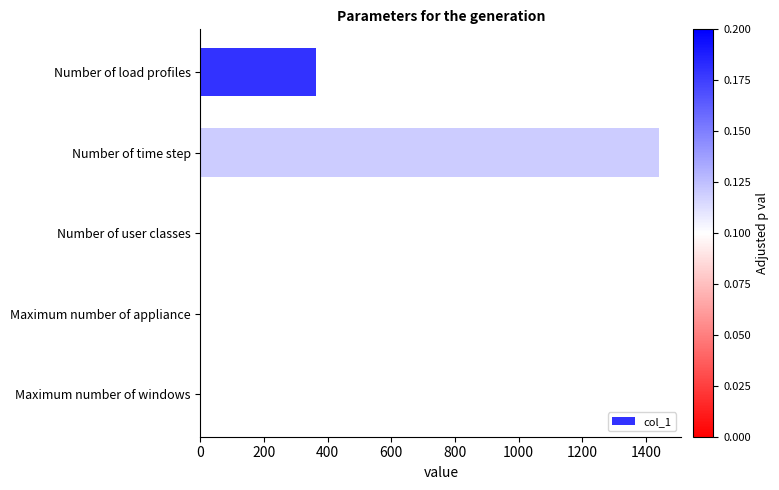

What is the sum of all values?

1811